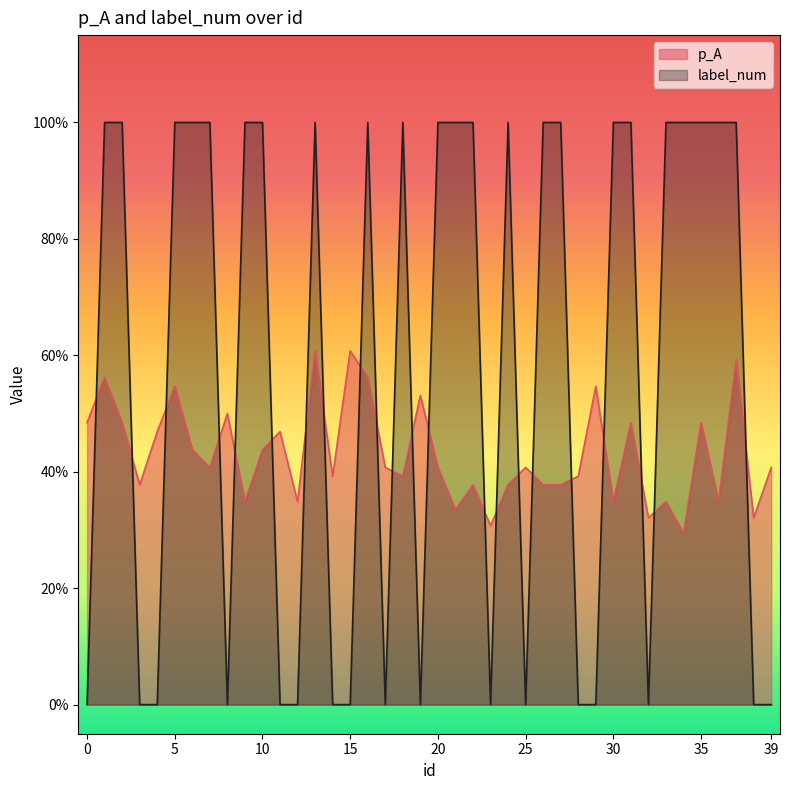

Which series ends up on top after the final intersection of label_num and p_A?

p_A